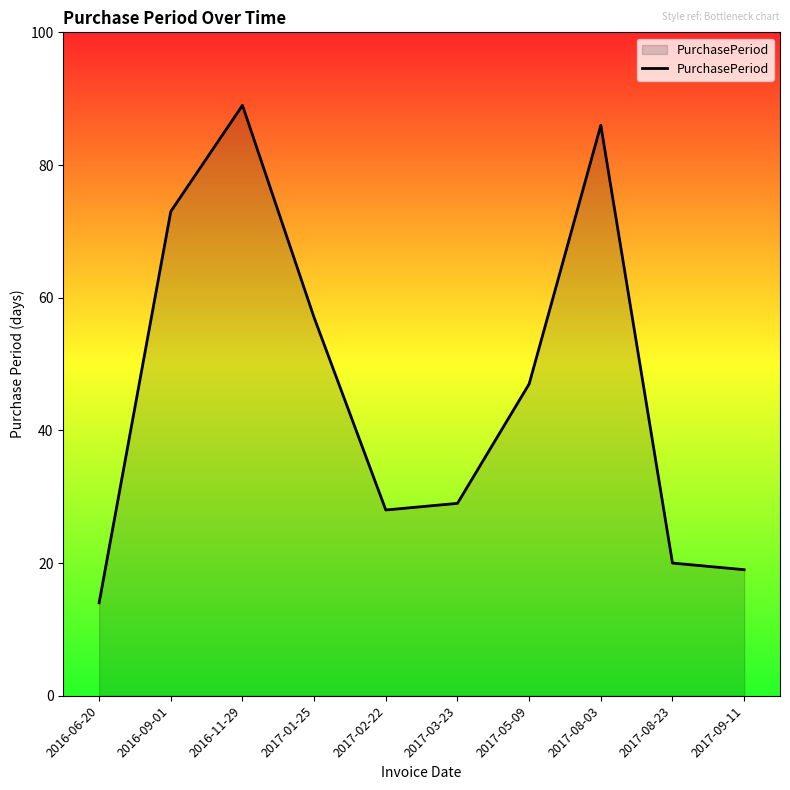

Which label corresponds to the largest value in the chart?

2016-11-29